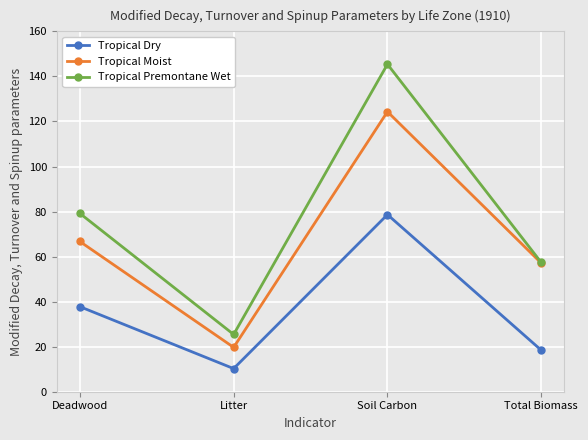

What is the sum of the Tropical Dry values at Total Biomass and Litter?

28.7